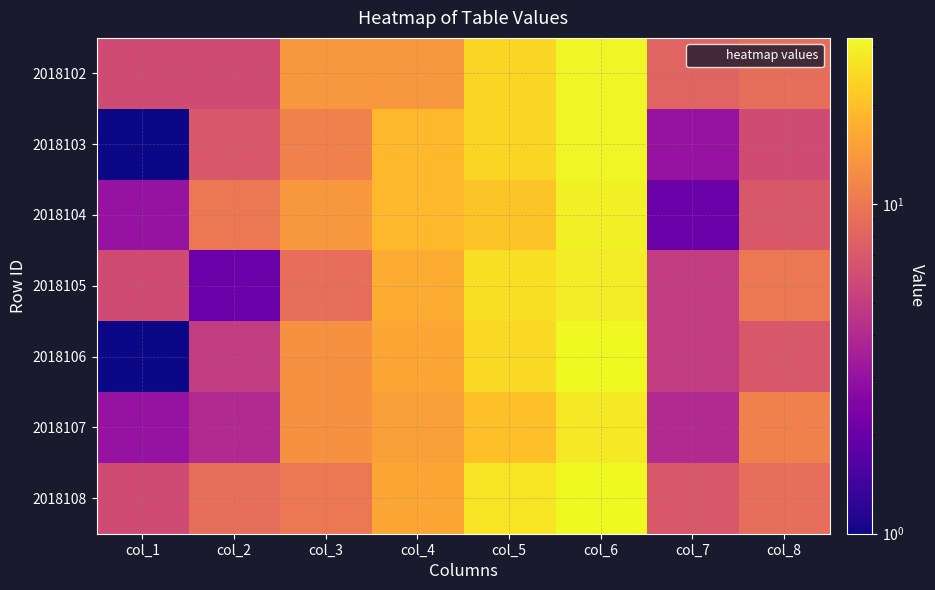

At how many categories does at least one series exceed 15?

3